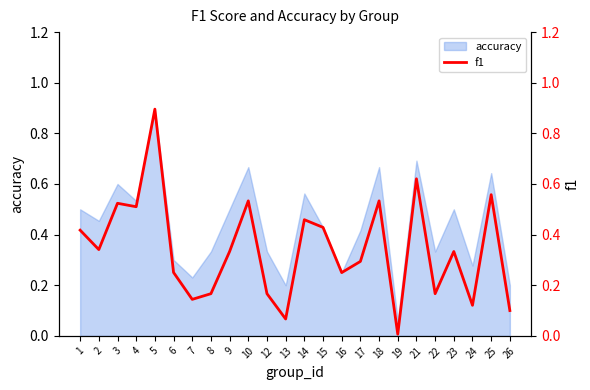

Read the value at 3.

0.5